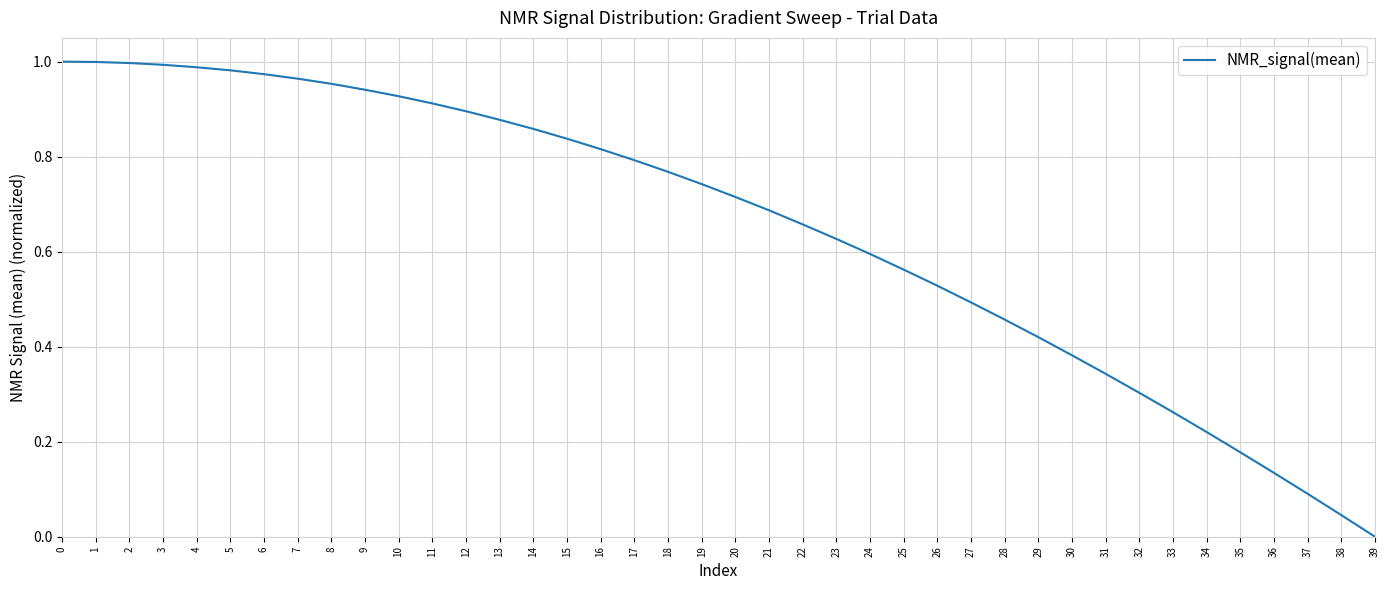

Which has a higher value, 35 or 15?

15